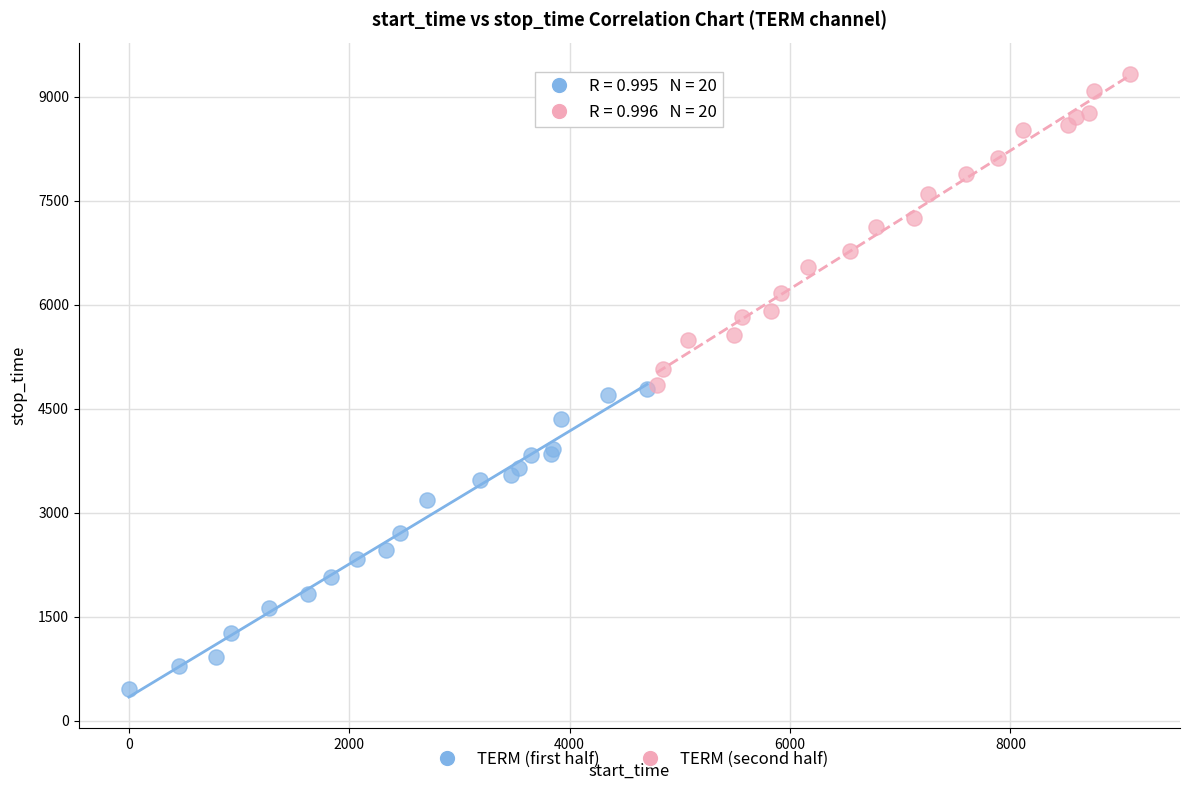

Which series has the largest Y range (max minus min)?

TERM (second half)